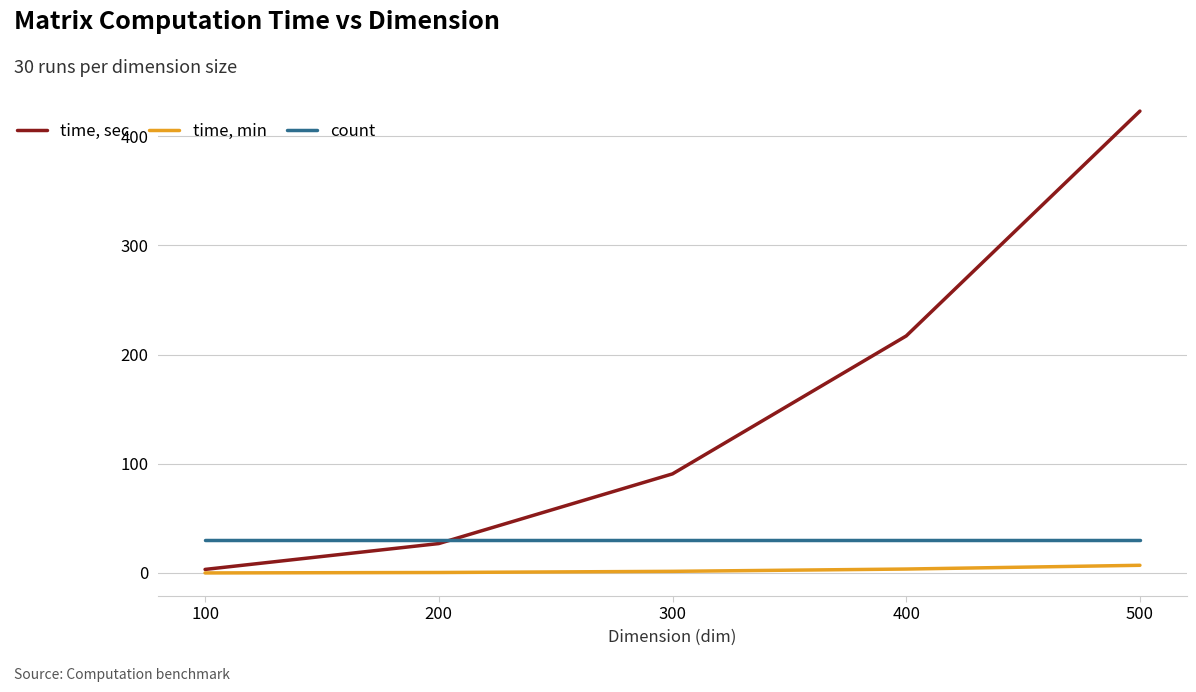

The value of count at 300 is 30.0. True or false?

True